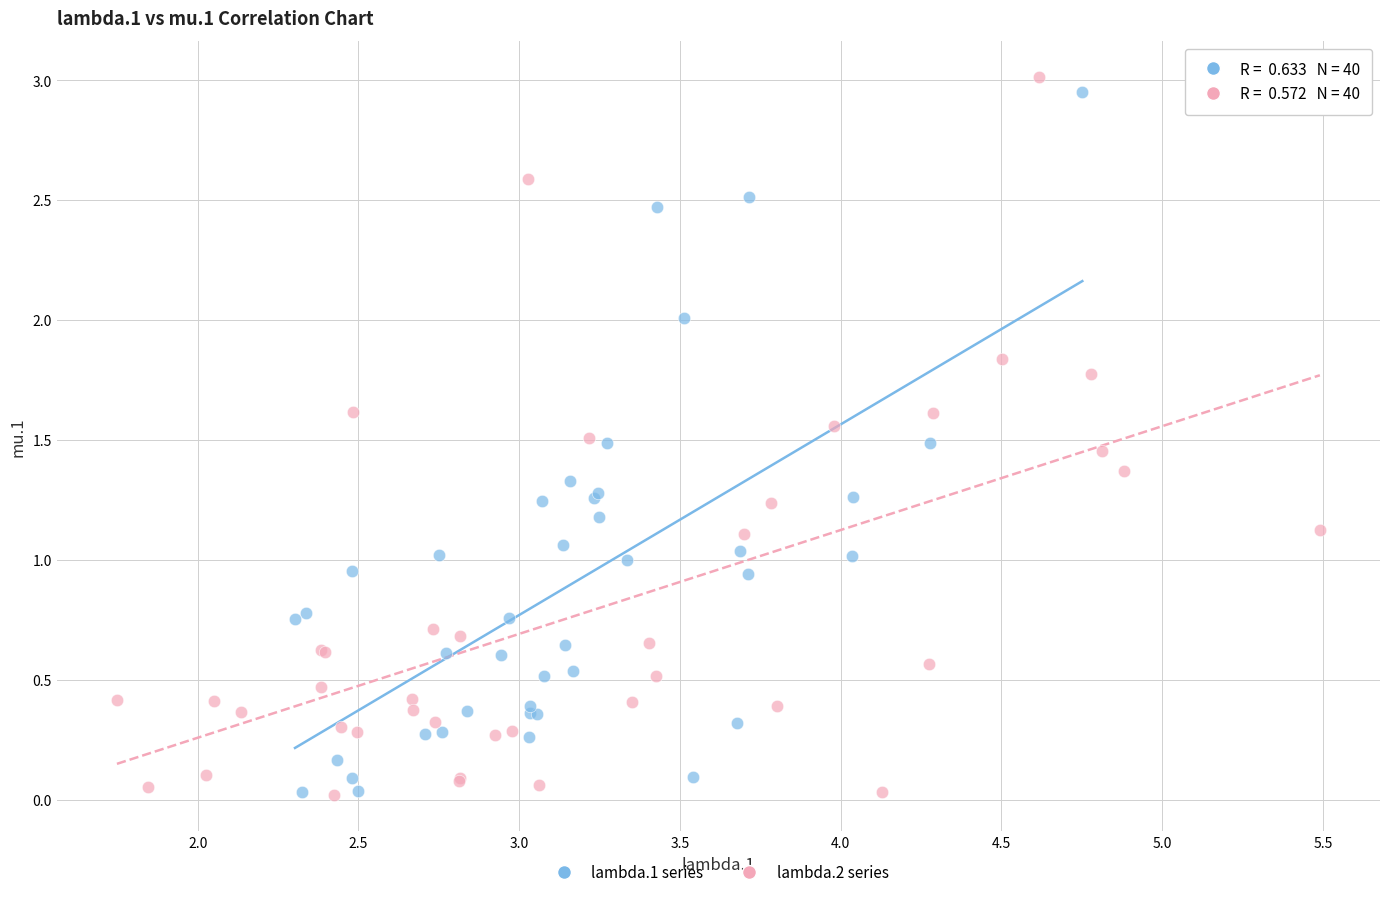

What are all the series names shown in the legend?

lambda.1 series, lambda.2 series